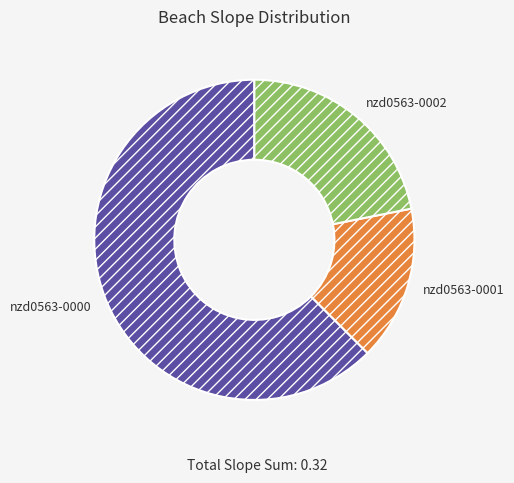

Count the number of slices in the pie.

3